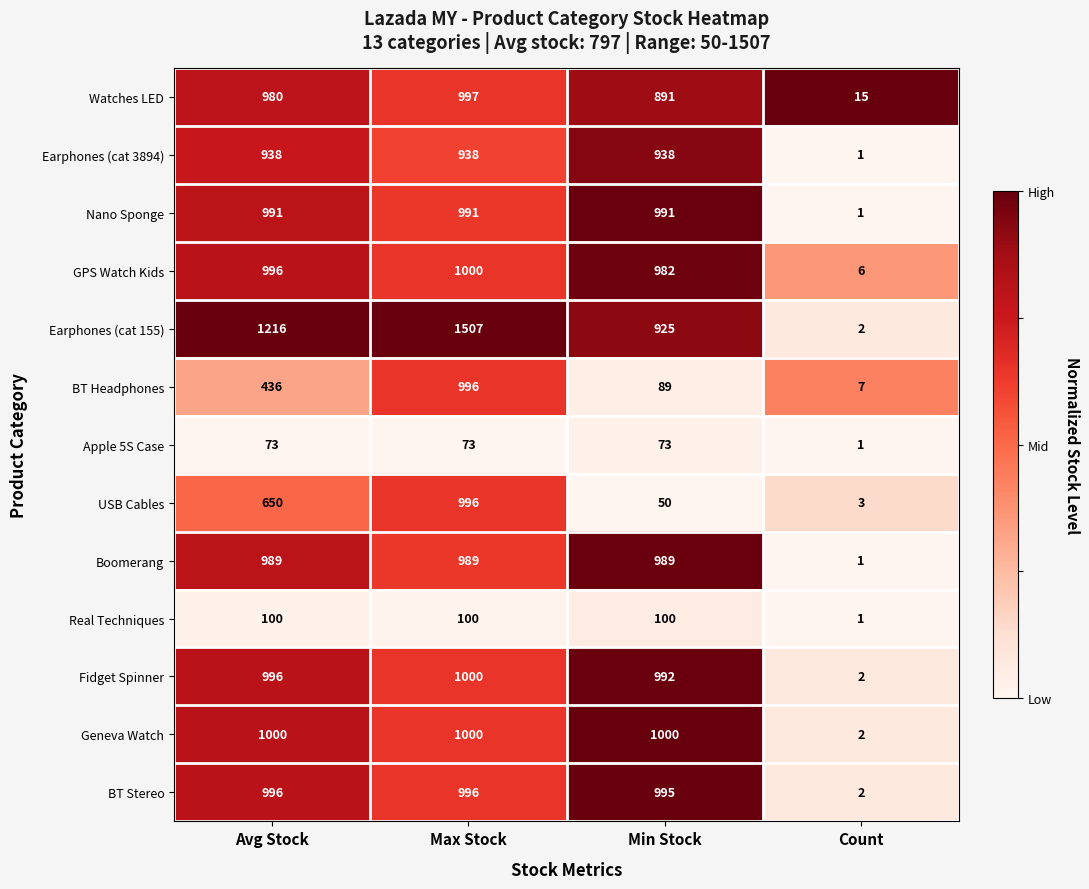

What value does the BT Stereo series have at Max Stock?

996